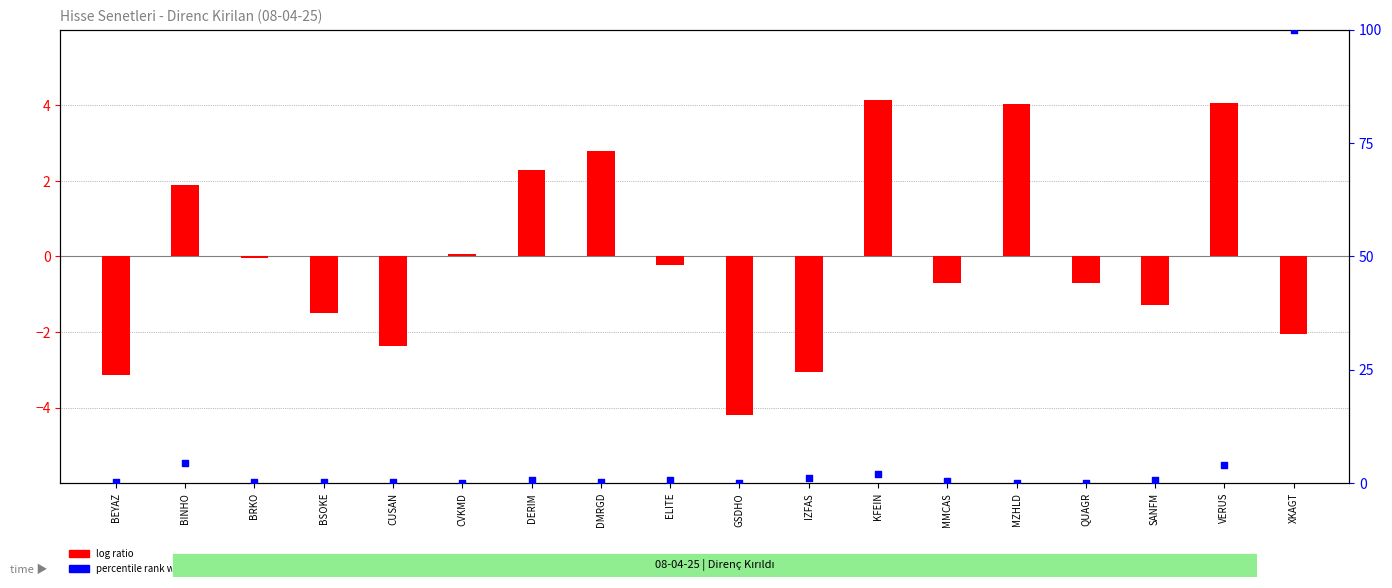

At which category is the sum across all series the highest?

XKAGT